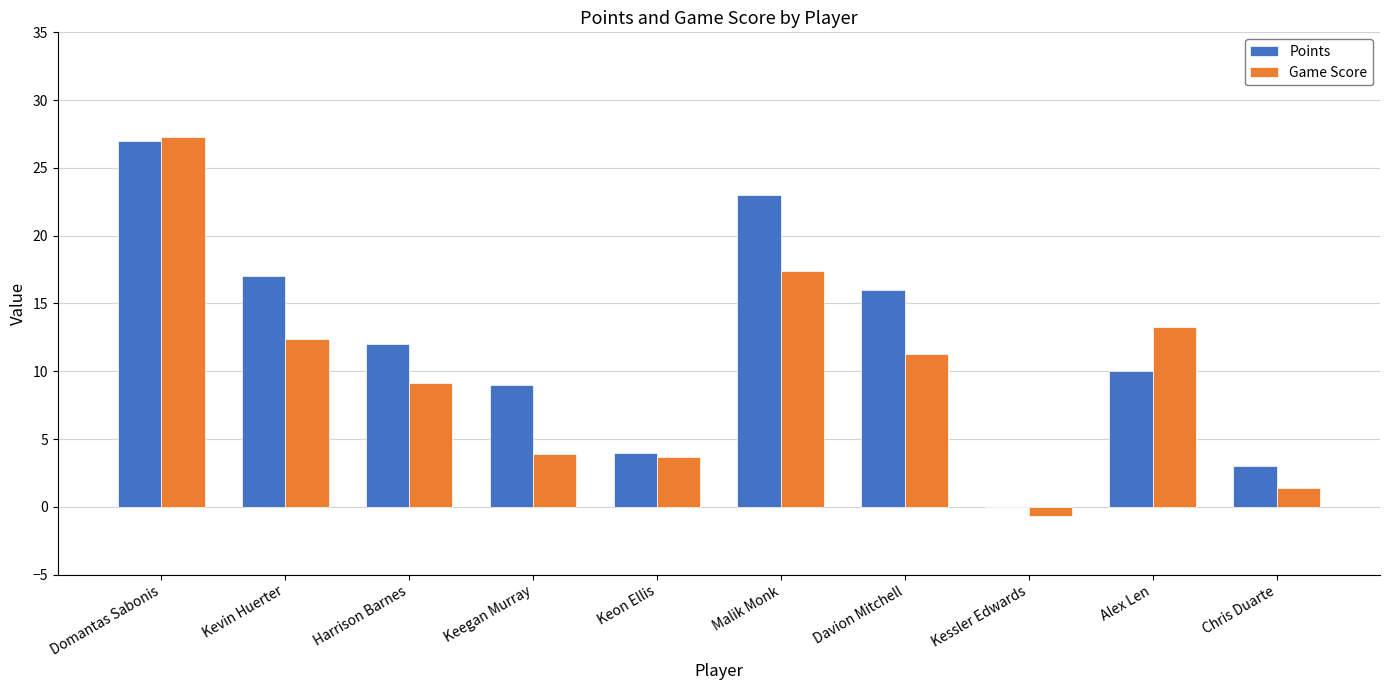

Are the bars horizontal?

No